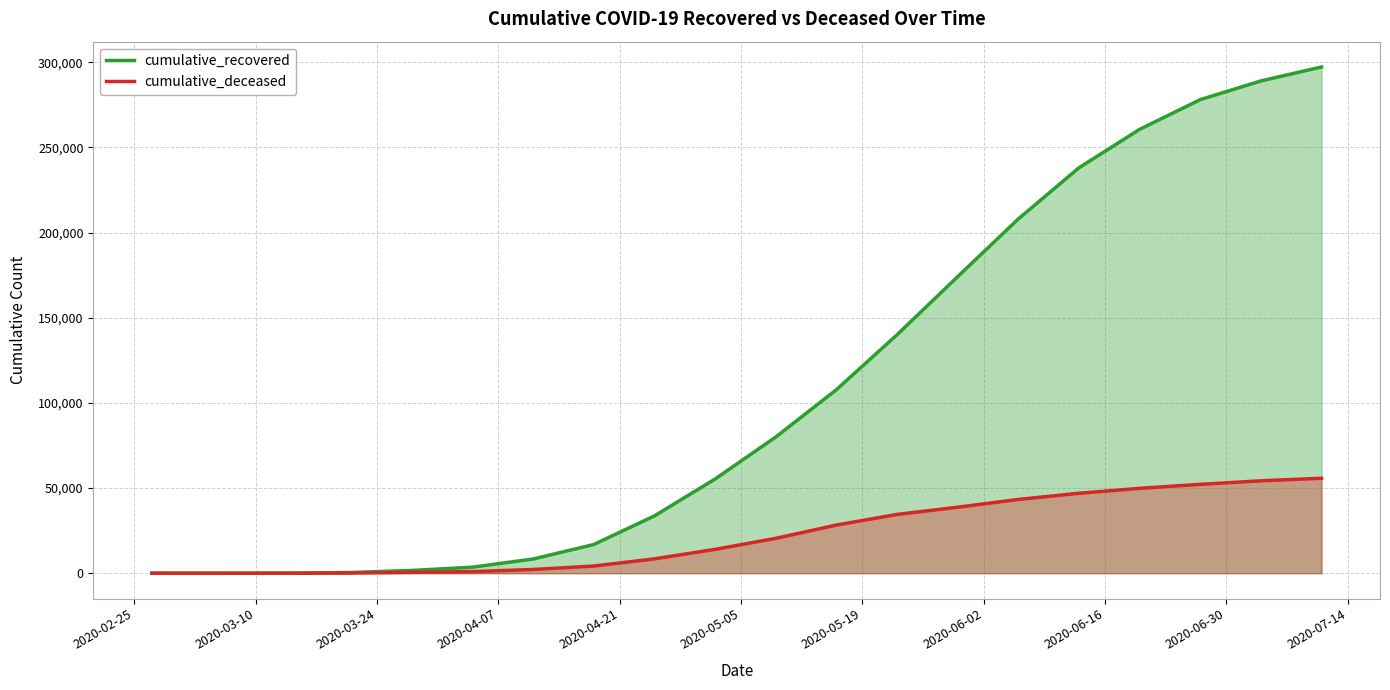

Which series has the largest total across all categories?

cumulative_recovered